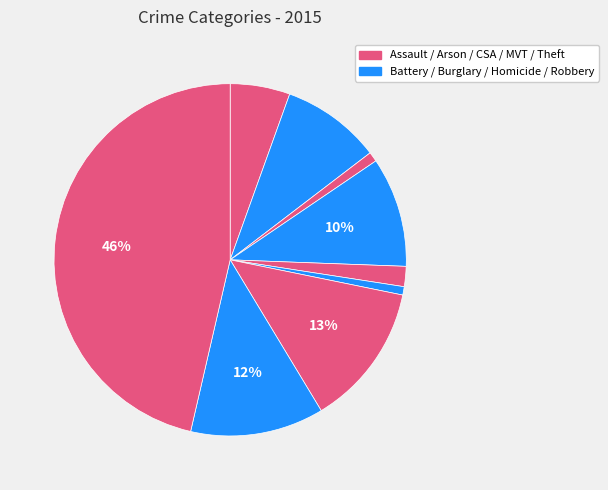

How many slices are in this pie chart?

9